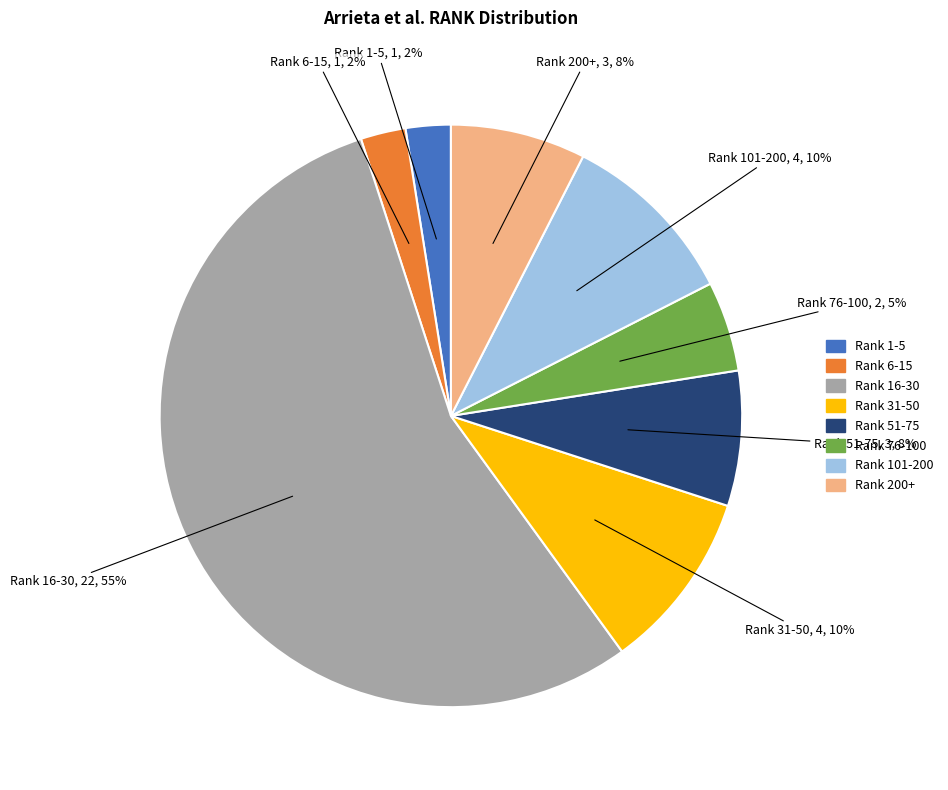

To the nearest percent, what is the average slice percentage?

12%